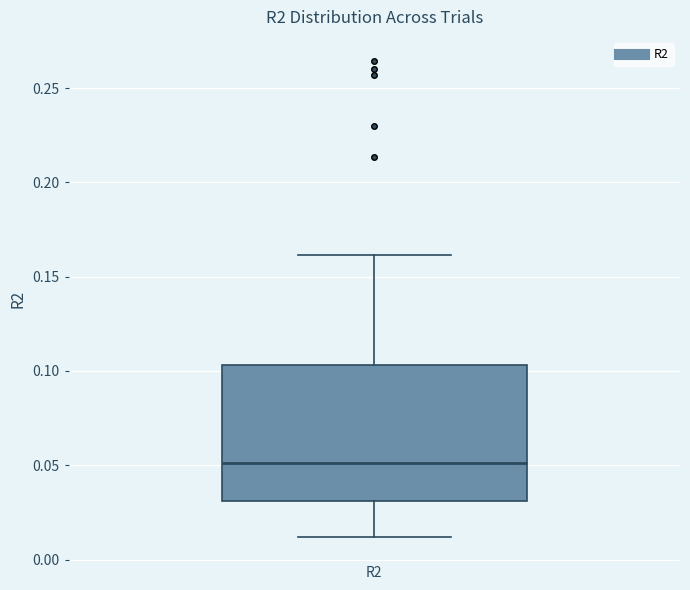

Where does the lower whisker of the box for R2 end on the y-axis? The values are not printed on the chart, so give them approximately, as read against the axis.

0.010